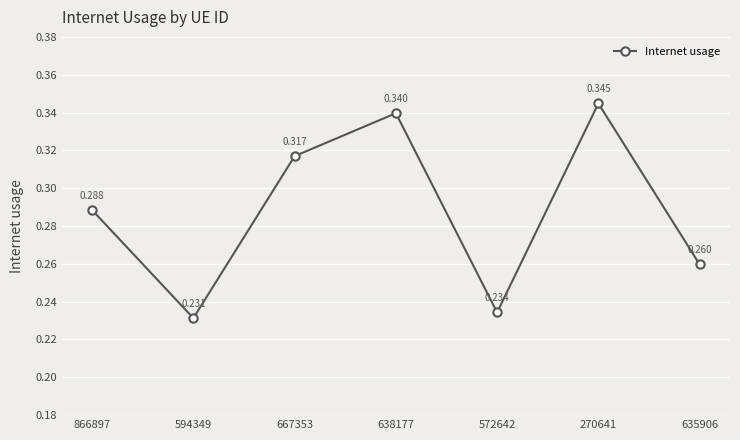

Rank the categories by value from lowest to highest.

594349, 572642, 635906, 866897, 667353, 638177, 270641